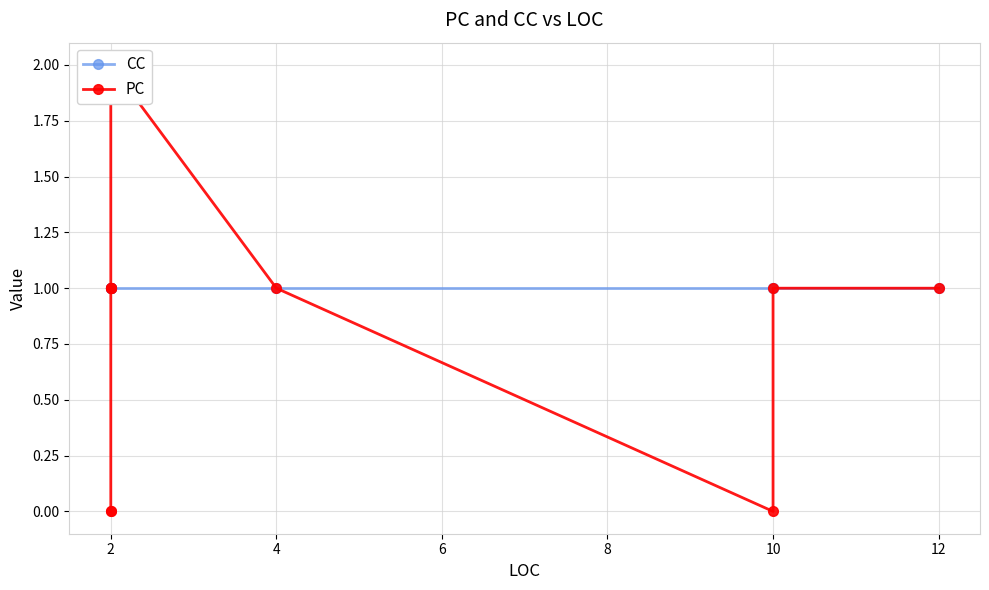

True or false: CC and PC cross at least once.

False